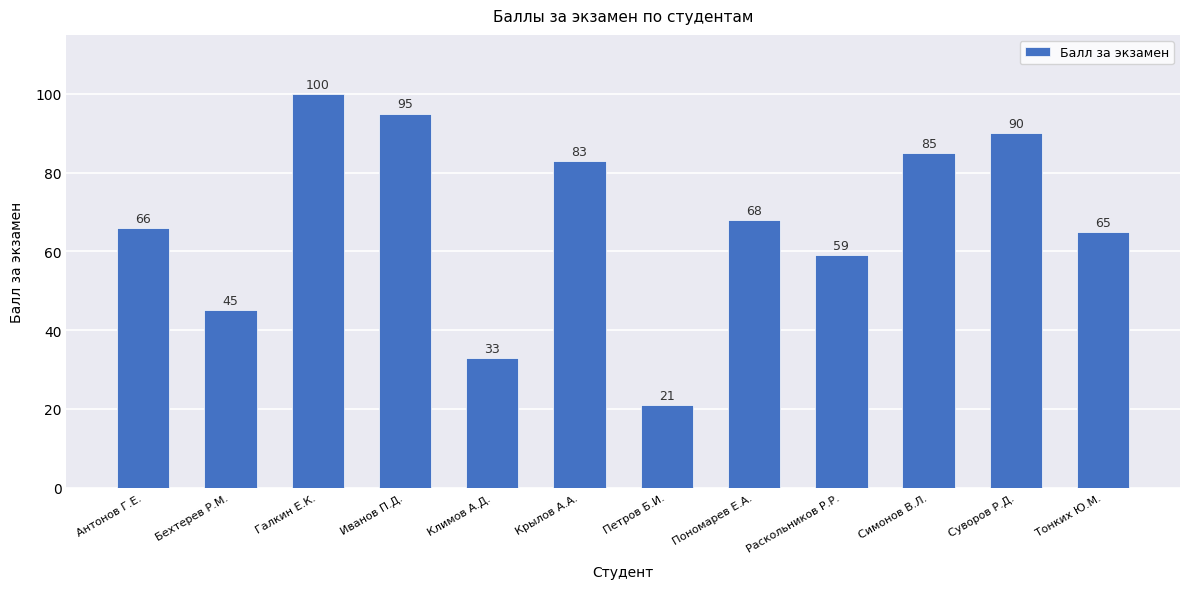

Rank the categories by value from lowest to highest.

Петров Б.И., Климов А.Д., Бехтерев Р.М., Раскольников Р.Р., Тонких Ю.М., Антонов Г.Е., Пономарев Е.А., Крылов А.А., Симонов В.Л., Суворов Р.Д., Иванов П.Д., Галкин Е.К.